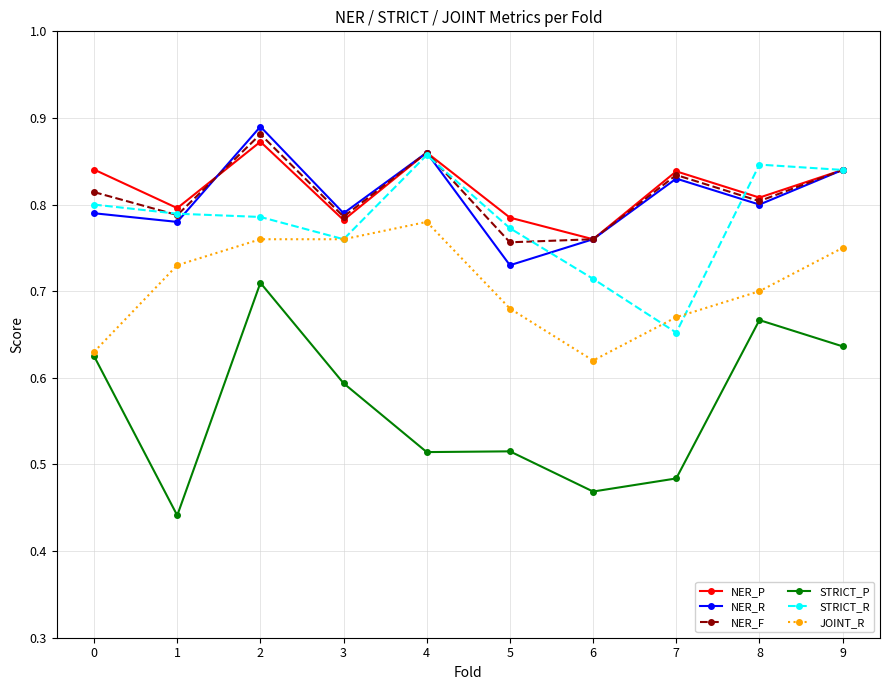

Where is the first local minimum for NER_F?

1